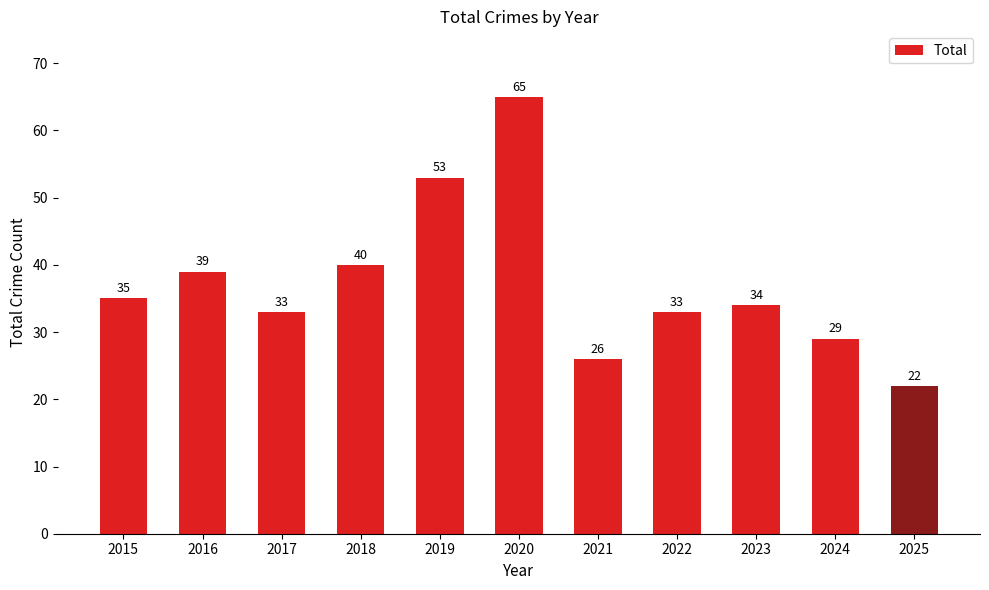

How many data points are less than 34?

5